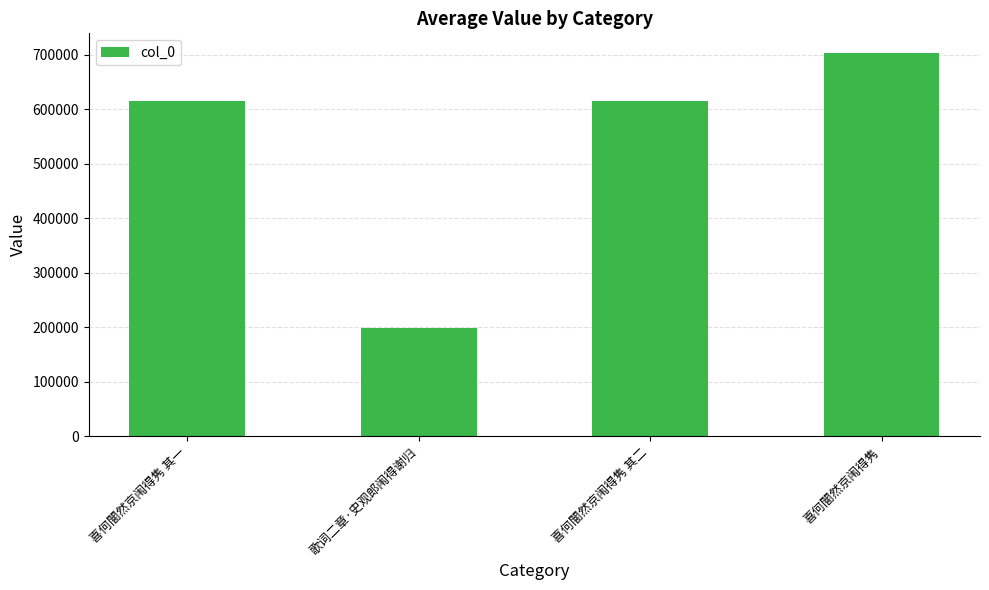

Is it true that the value at 喜何闇然京闱得隽 其一 is 614719?

True